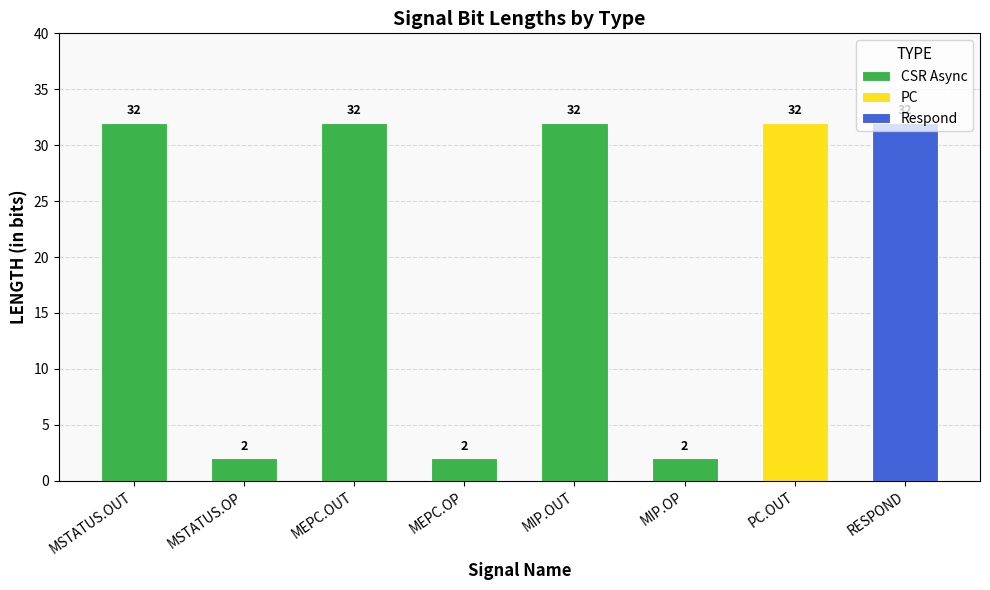

What is the sum of all values?

166